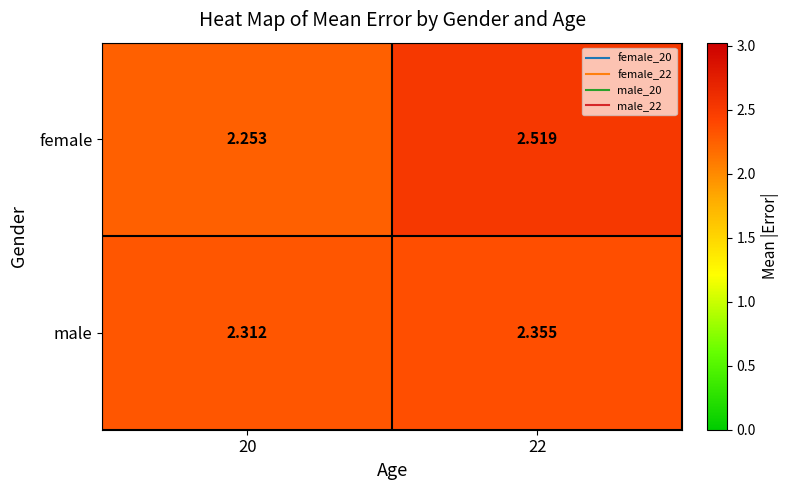

Which series has the largest total across all categories?

female